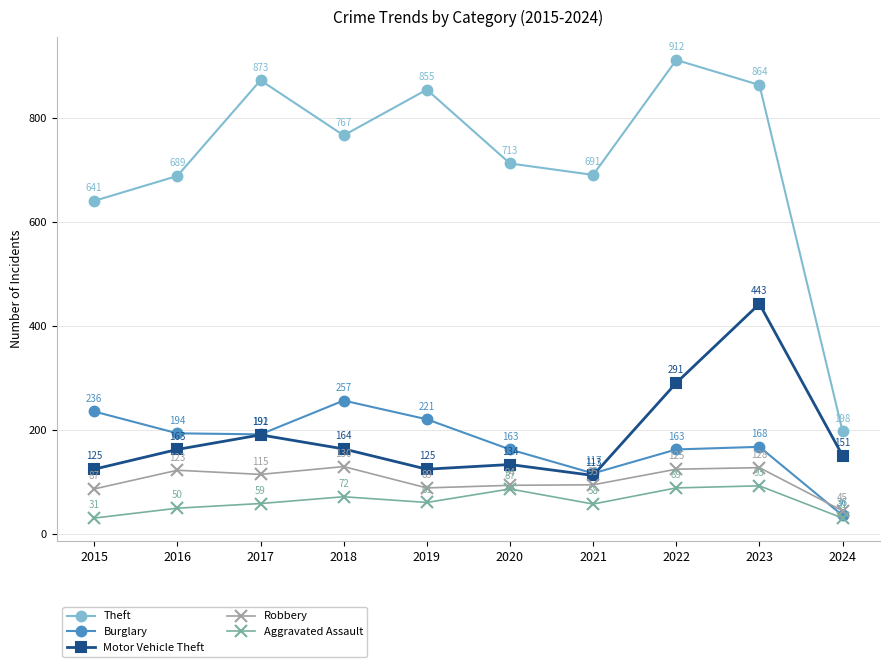

True or false: Aggravated Assault and Theft intersect in this chart.

False